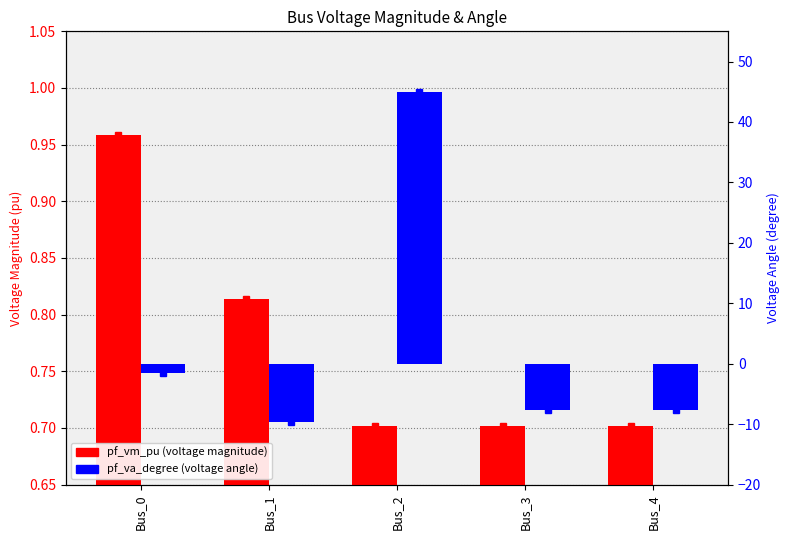

What is the difference between the second highest and second lowest values in the pf_va_degree series?

6.1